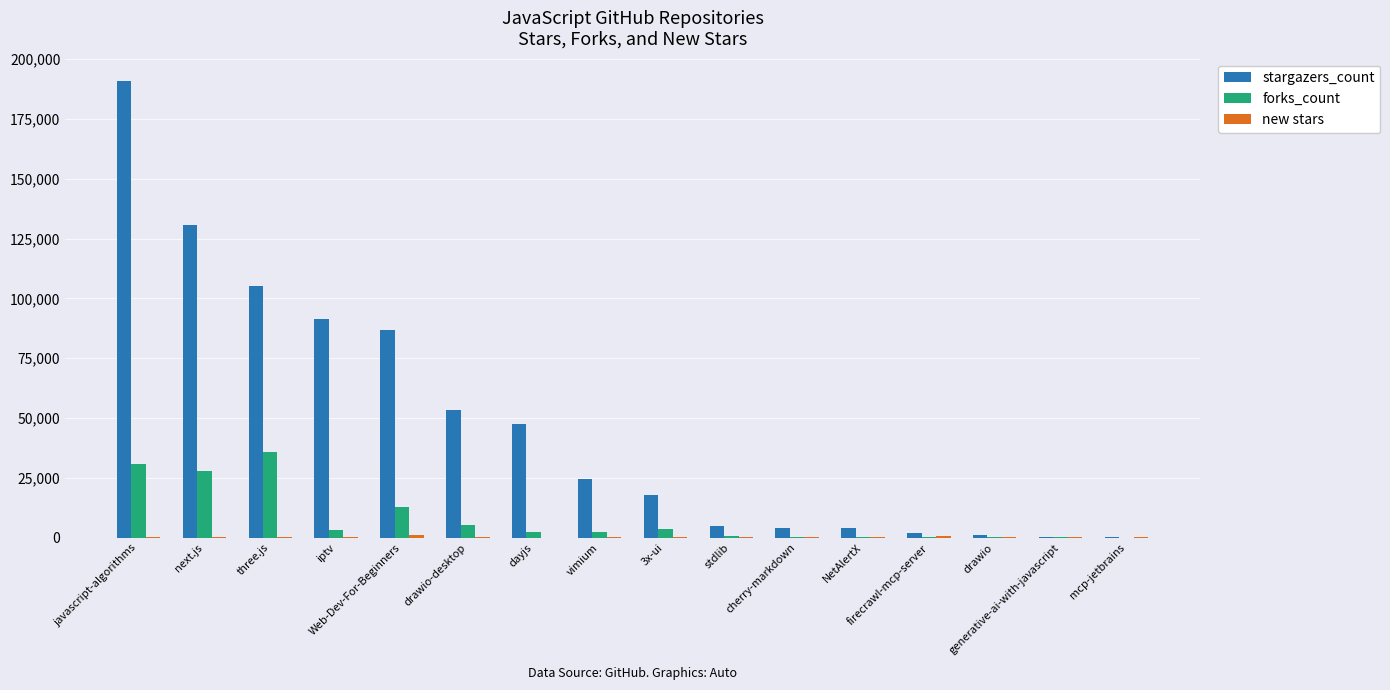

Which series has the widest spread of values?

stargazers_count